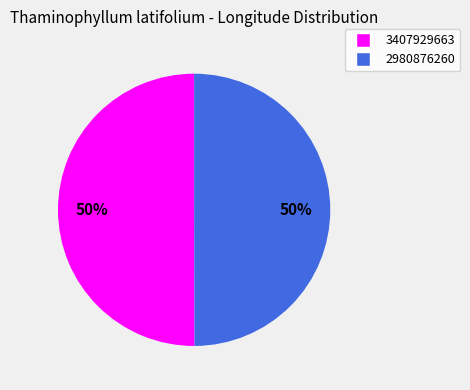

To the nearest percent, what is the average slice percentage?

50%